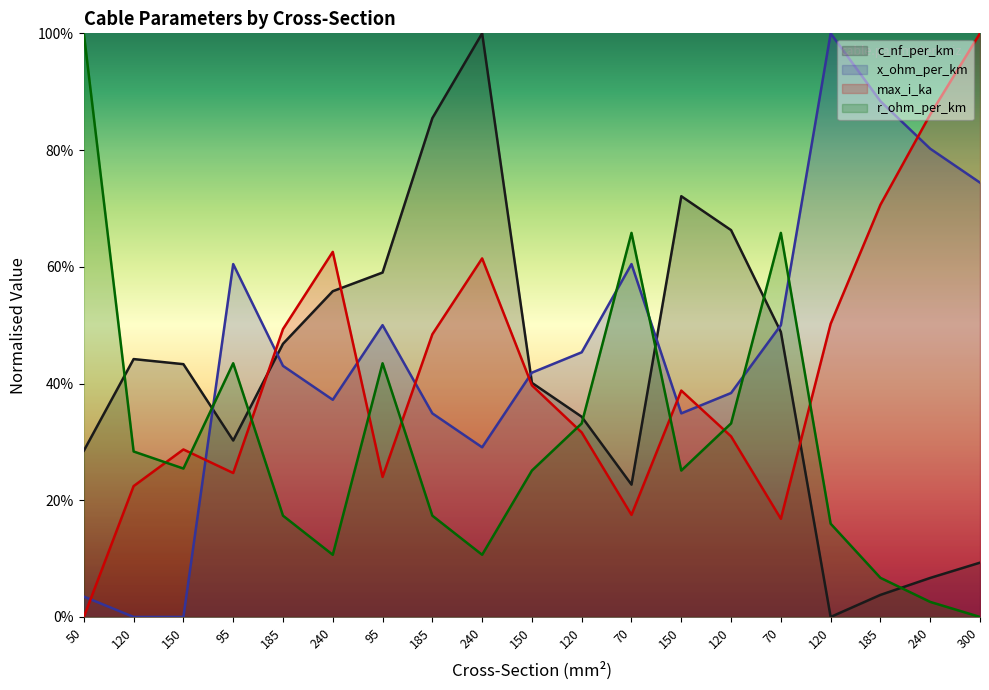

Which series changed the most between 50 and 300?

max_i_ka